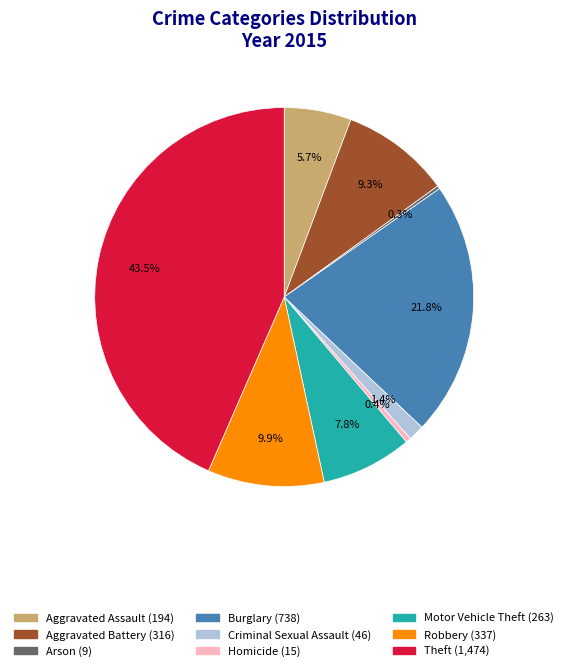

Does Burglary represent more than half of the total?

No